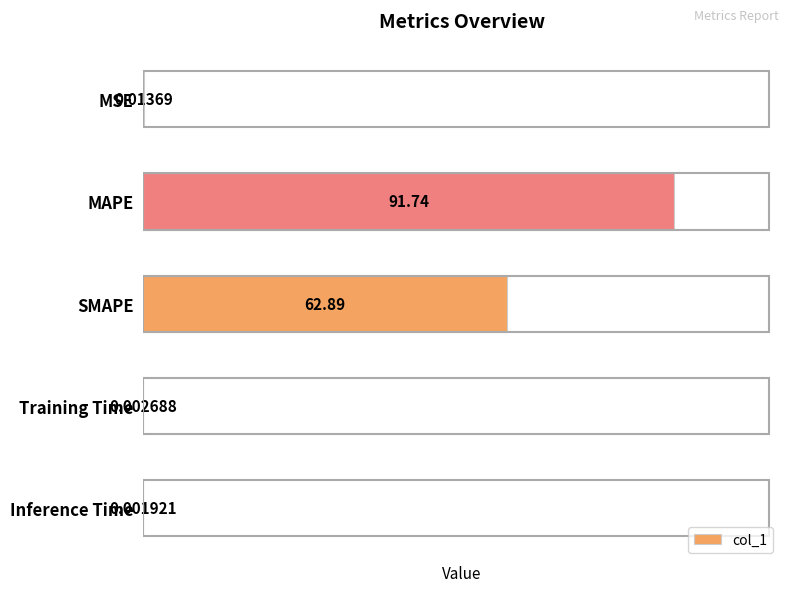

Which category has the highest value across all series?

MAPE